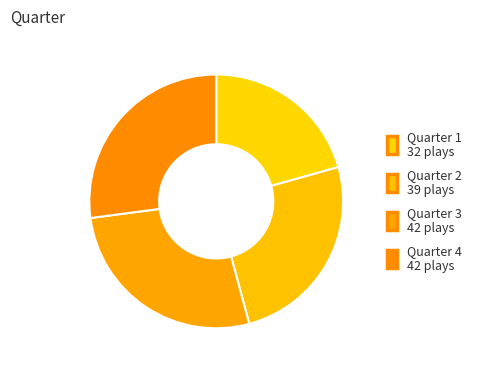

How many segments does this pie chart have?

4